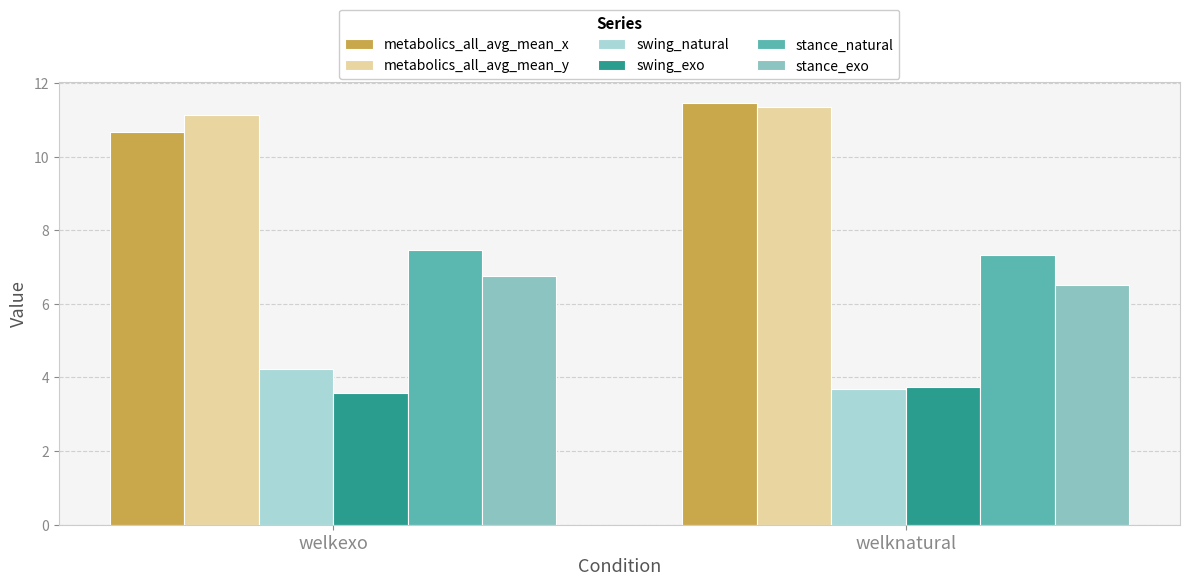

What position from the left is welkexo?

1